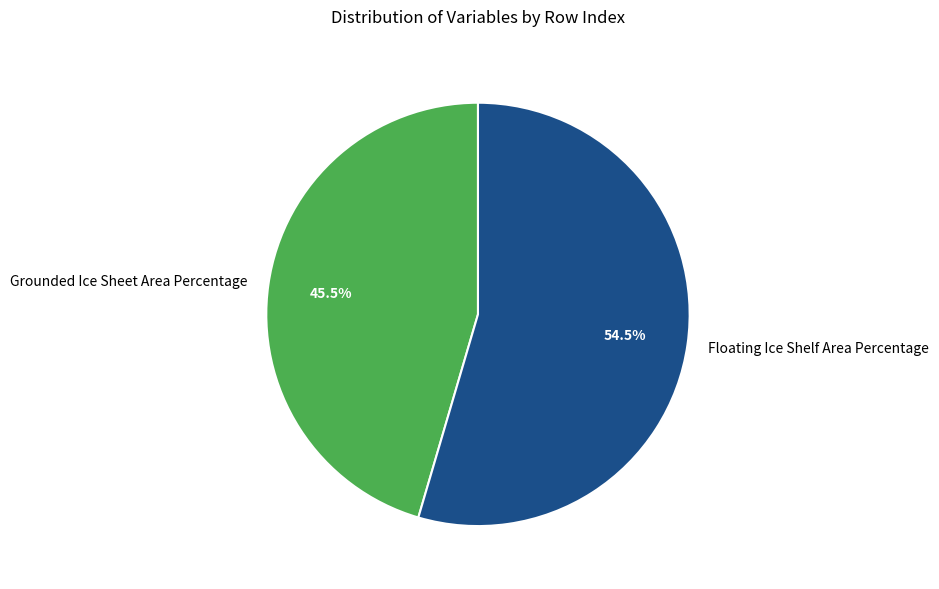

To the nearest percent, what is the difference between the largest and smallest slice percentages?

9%